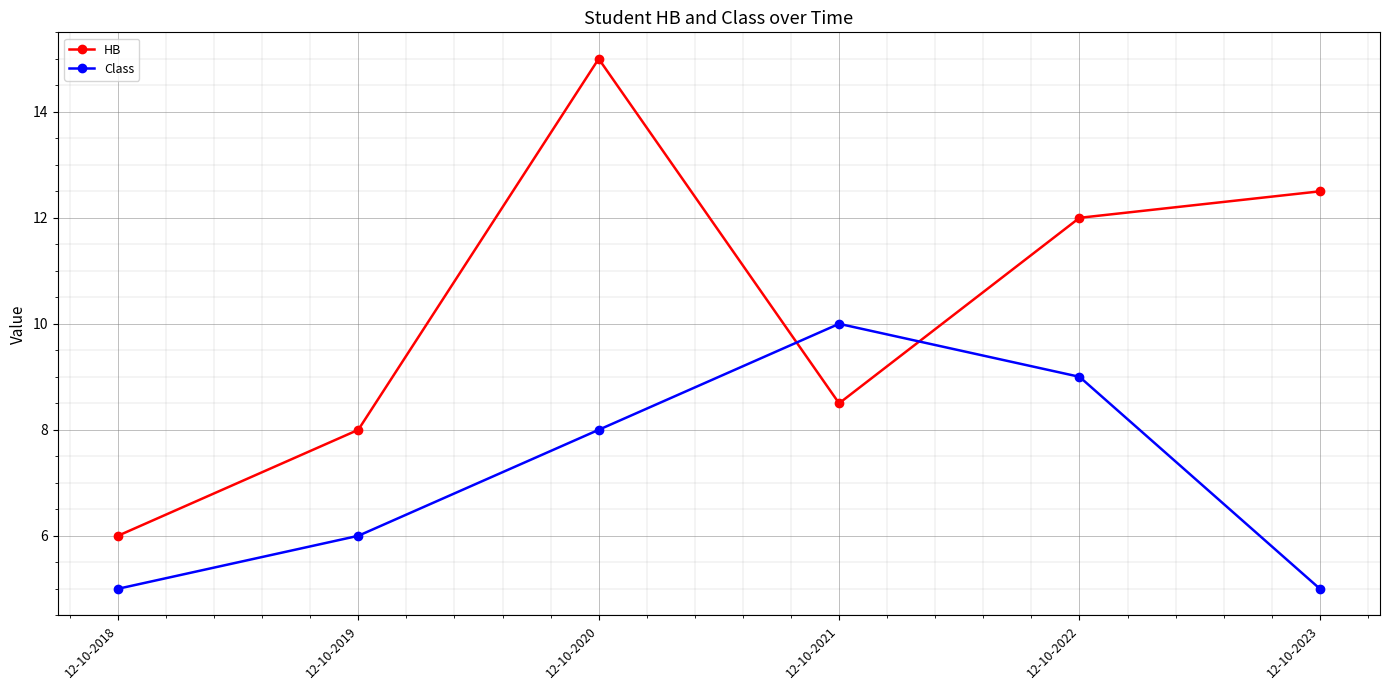

Rank the series by their maximum value, from highest to lowest.

HB, Class